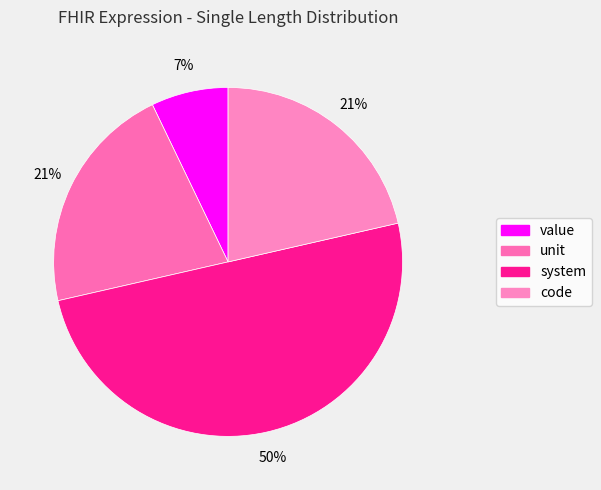

Which slice is the largest?

system